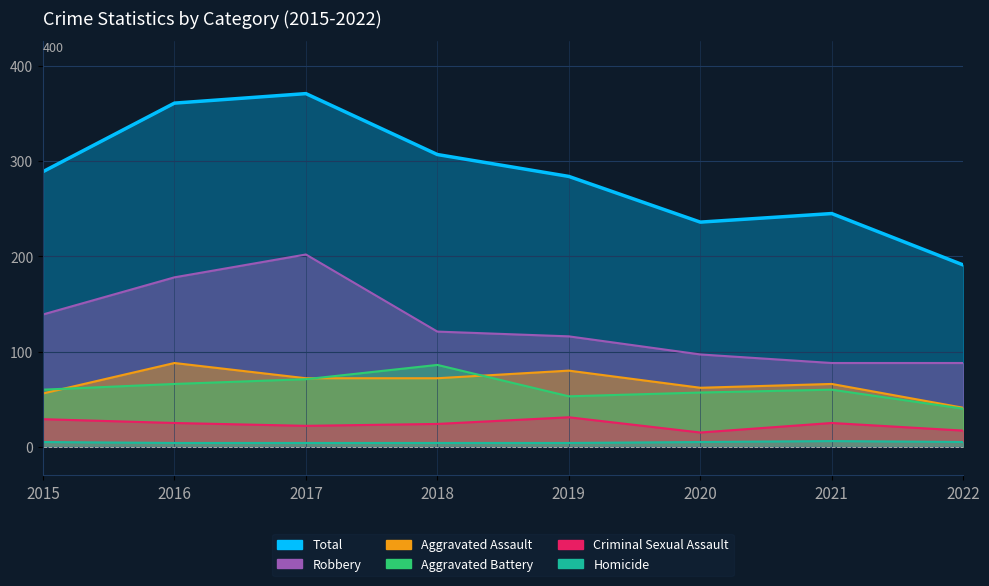

Rank the series at 2021 from lowest to highest value.

Homicide, Criminal Sexual Assault, Aggravated Battery, Aggravated Assault, Robbery, Total